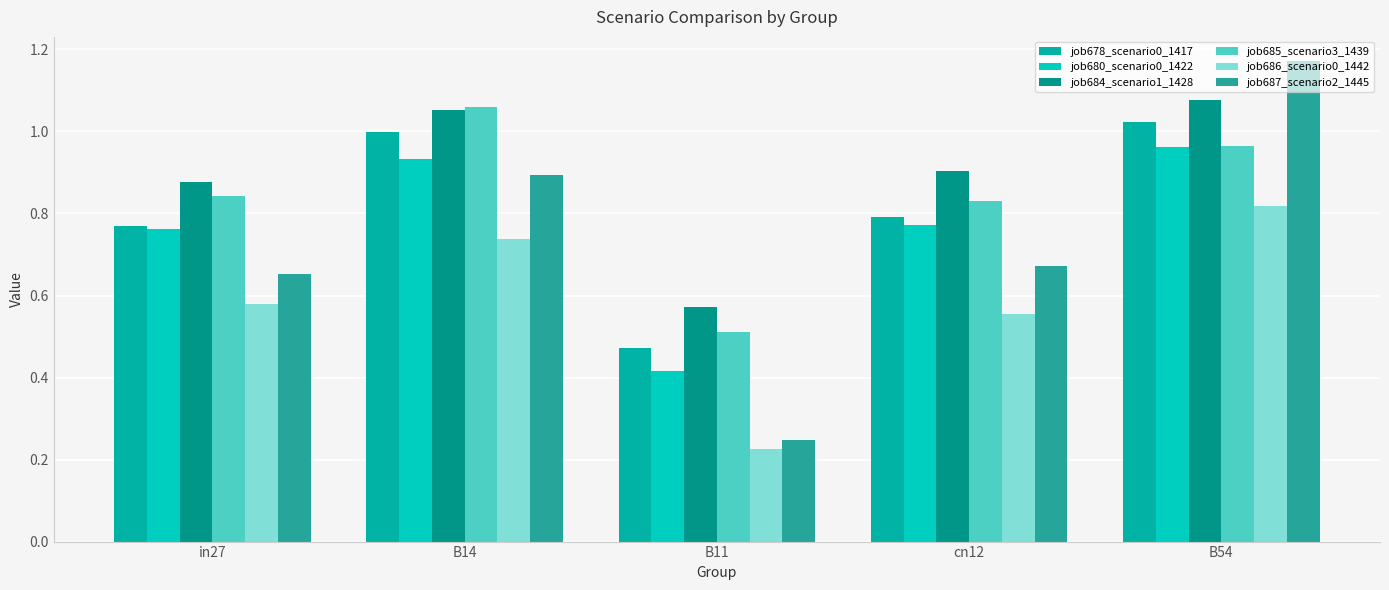

What is the label of the 5th bar from the right?

in27